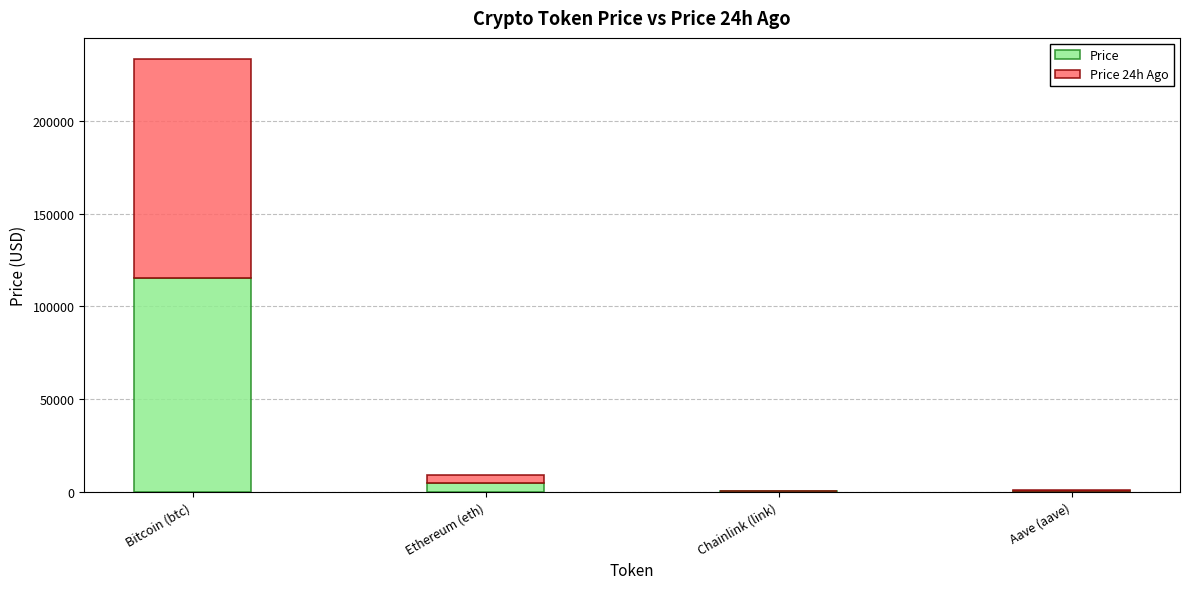

Where is Price nearest to the value 57737?

Ethereum (eth)